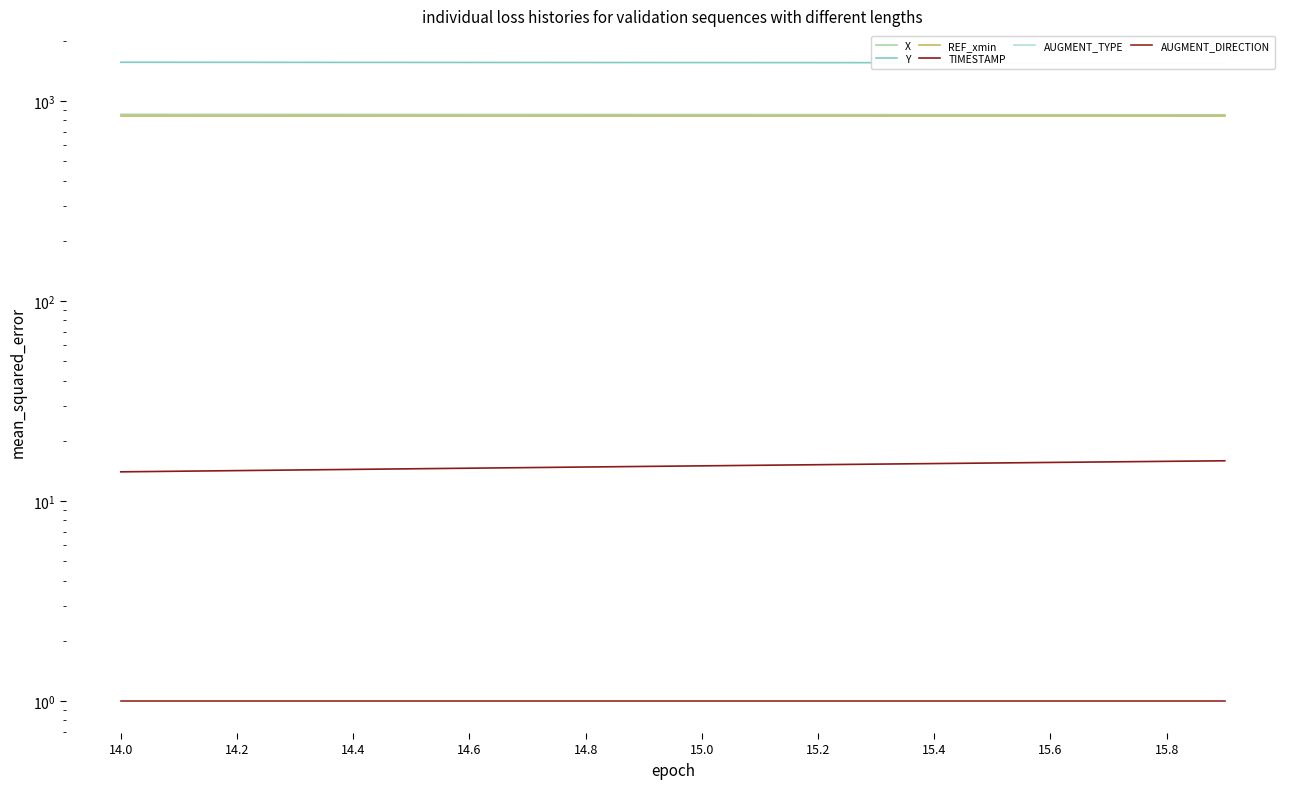

How many values in the Y series exceed 1557?

11